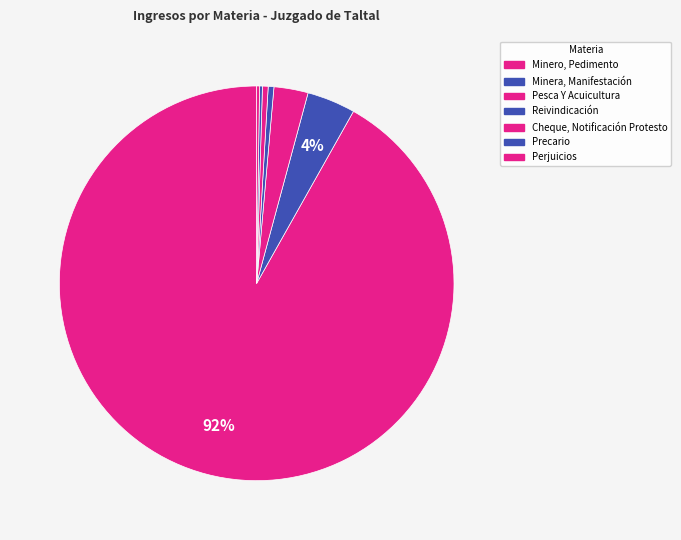

Which category accounts for the majority?

Minero, Pedimento